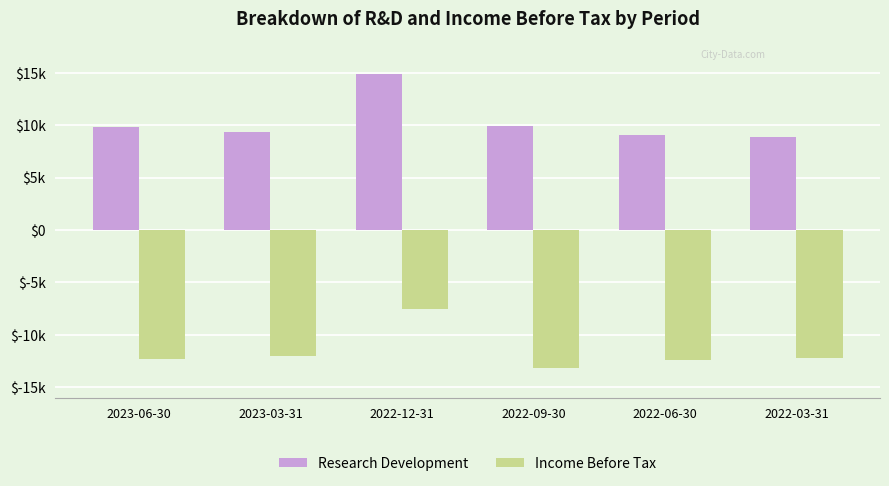

Reading right to left, what are all the values shown in this chart?

Research Development: 2022-03-31=8900	2022-06-30=9100	2022-09-30=9900	2022-12-31=14900	2023-03-31=9400	2023-06-30=9800
Income Before Tax: 2022-03-31=-12200	2022-06-30=-12400	2022-09-30=-13200	2022-12-31=-7500	2023-03-31=-12000	2023-06-30=-12300